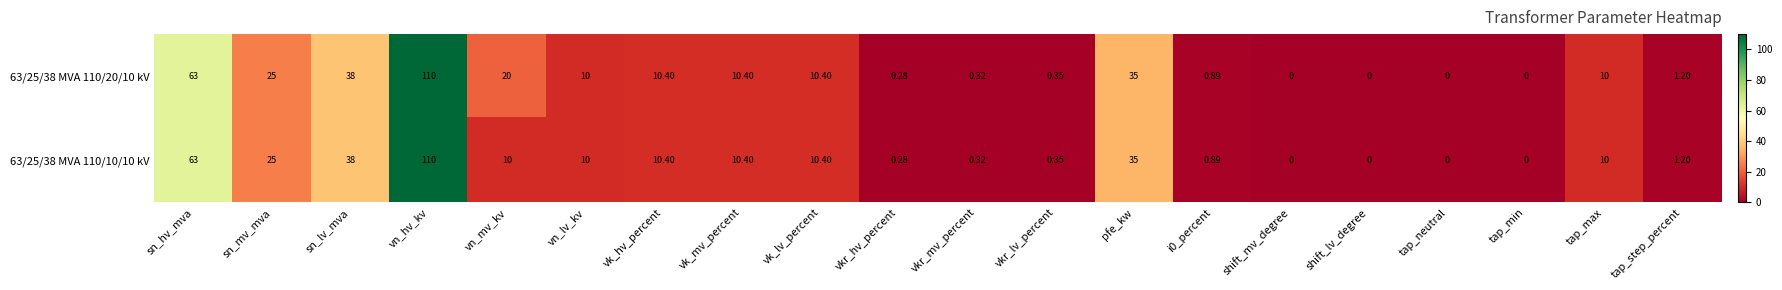

What is the total value across all series at vk_mv_percent?

20.8